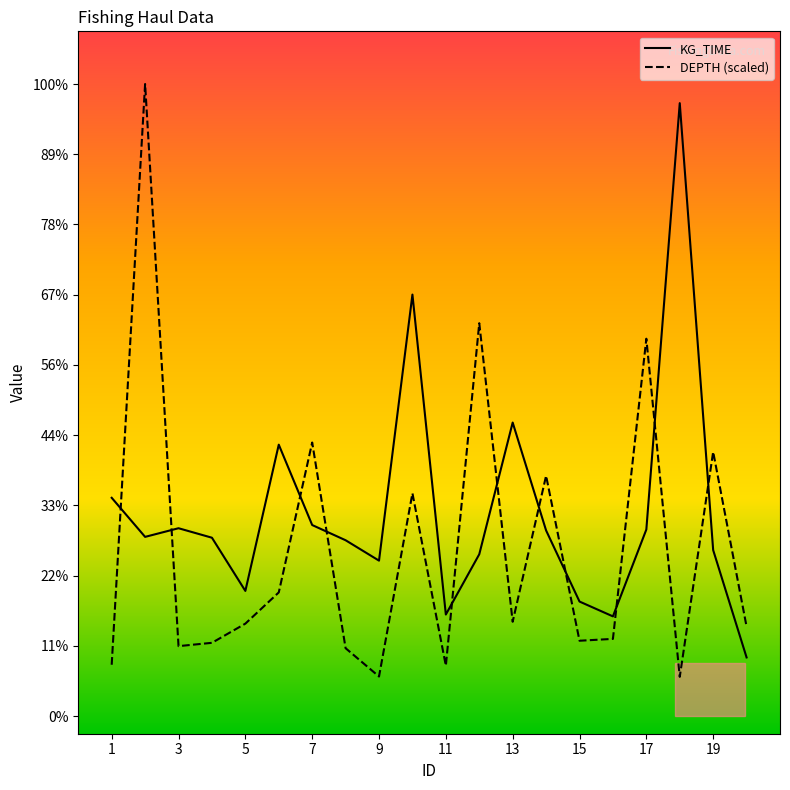

What are all the series names shown in the legend?

KG_TIME, DEPTH (scaled)